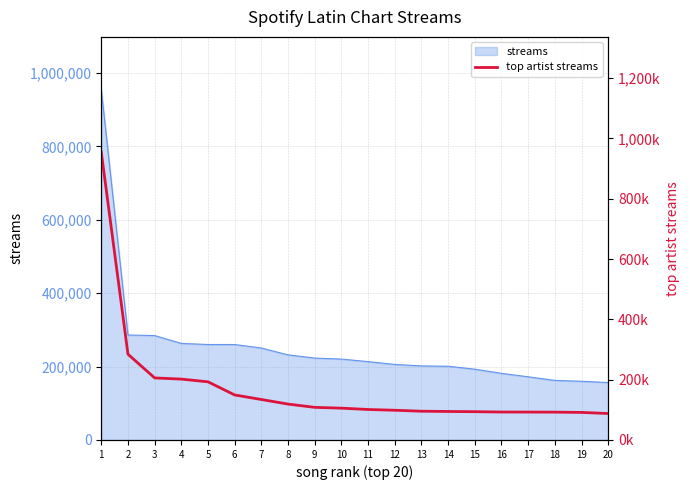

Where is the data nearest to the value 521390?

2